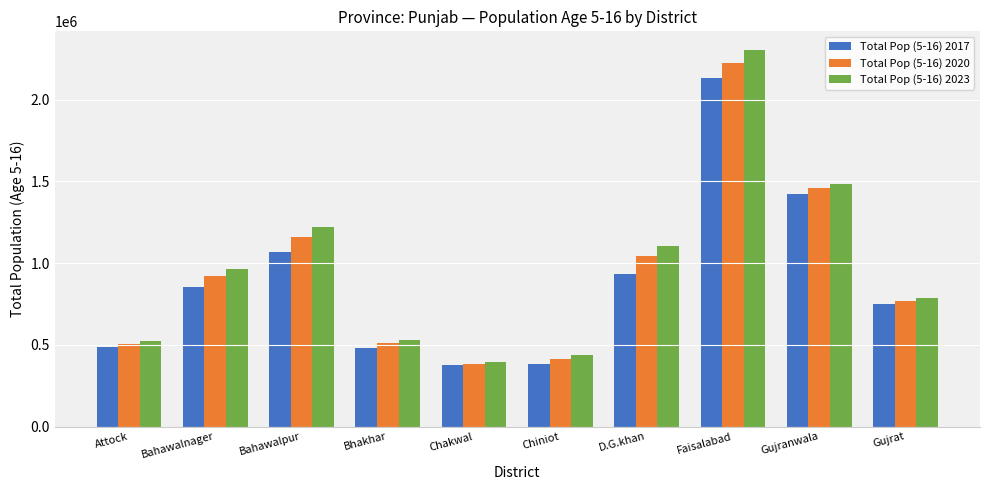

What is the difference between the maximum and minimum values in the Total Pop (5-16) 2020 series?

1841570